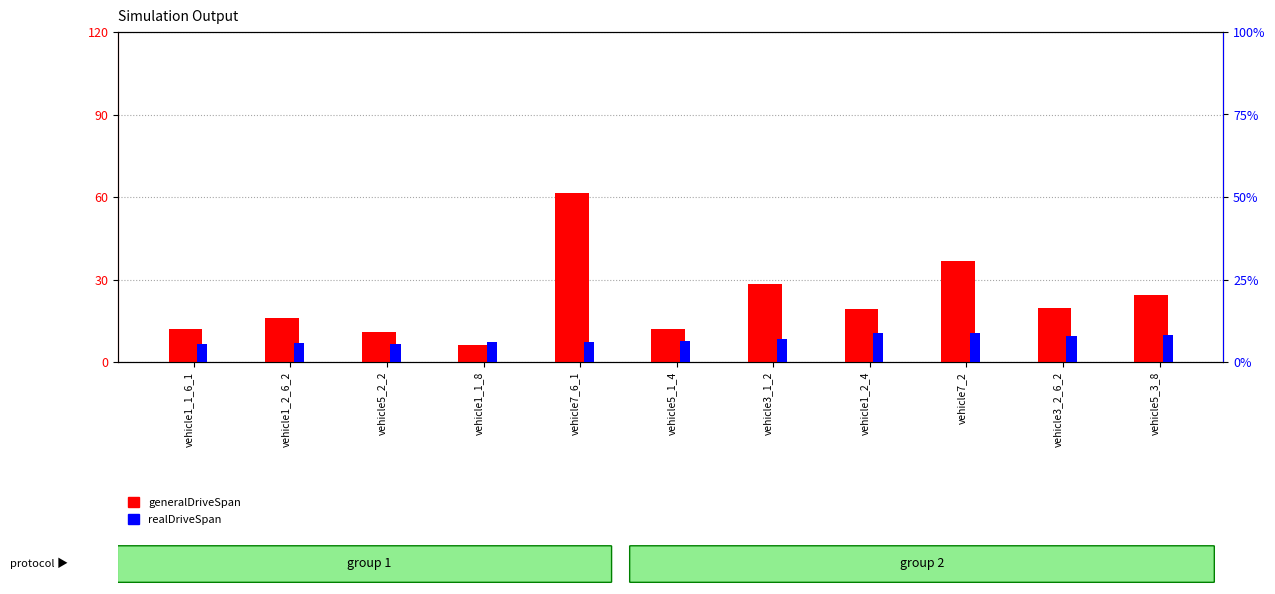

Reading left to right, what are all the values shown in this chart?

generalDriveSpan: 12.0	16.2	10.8	6.2	61.3	12.0	28.5	19.3	36.9	19.5	24.5
realDriveSpan: 5.6	5.9	5.5	6.2	6.1	6.3	7.0	8.9	8.8	7.8	8.3